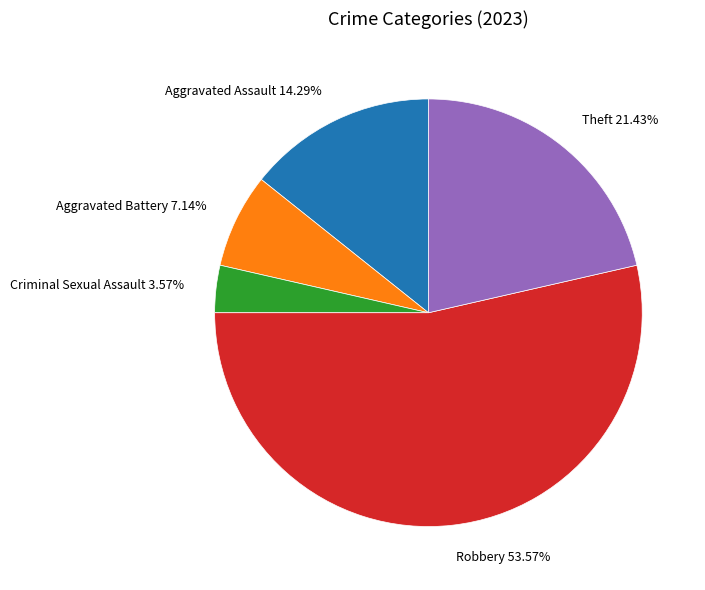

Is it true that Theft is 13% of the pie?

False